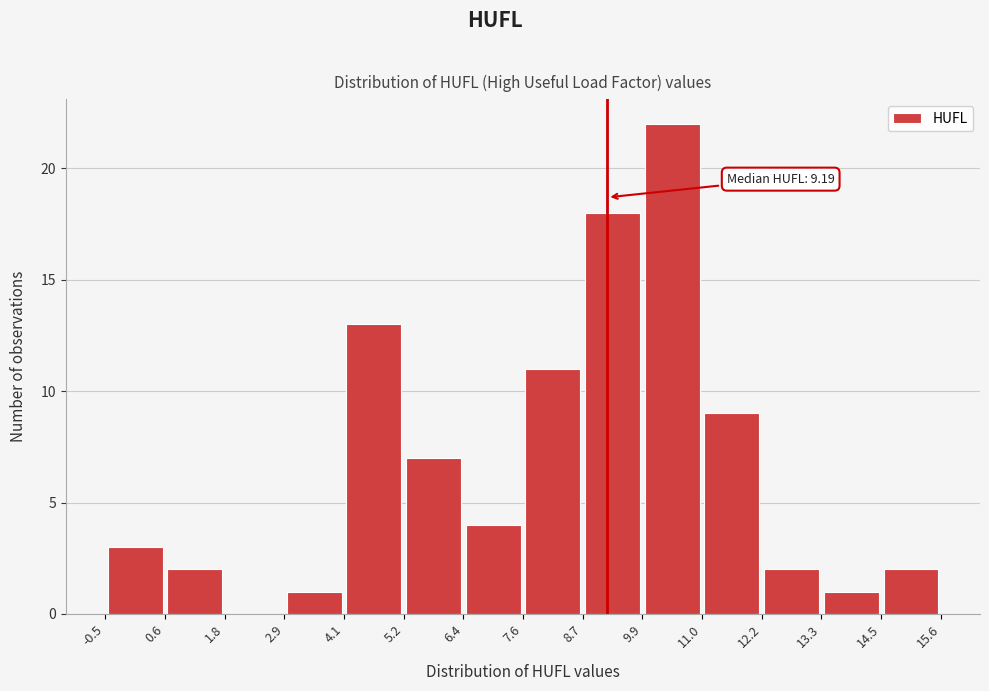

Which range on the x-axis has the tallest bar?

9.9 to 11.0